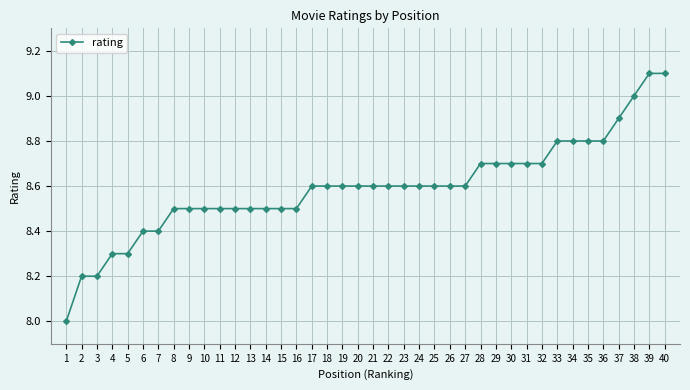

How many data points are above 8?

39